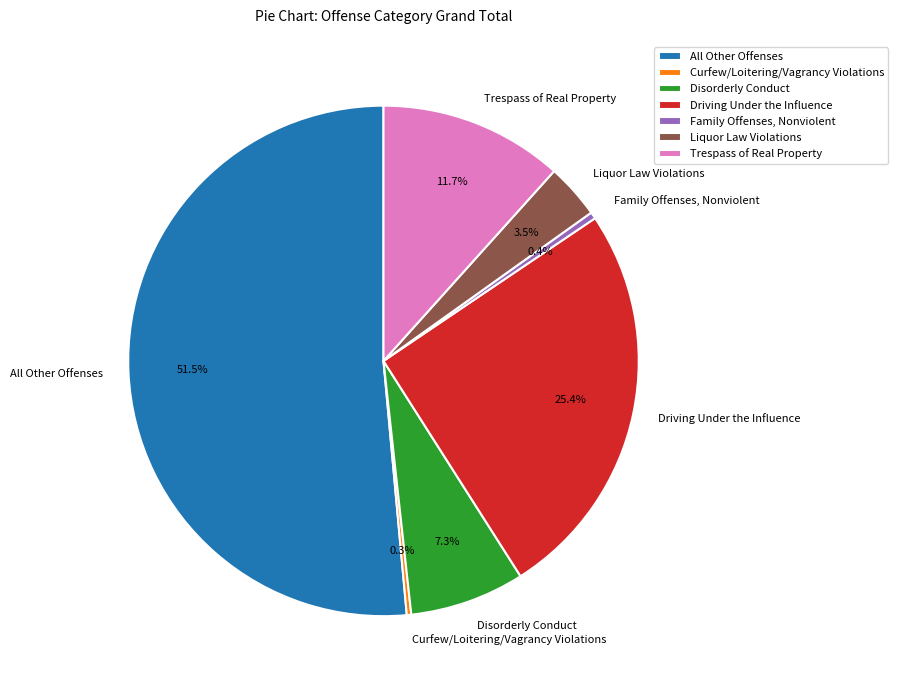

How many slices are in this pie chart?

7